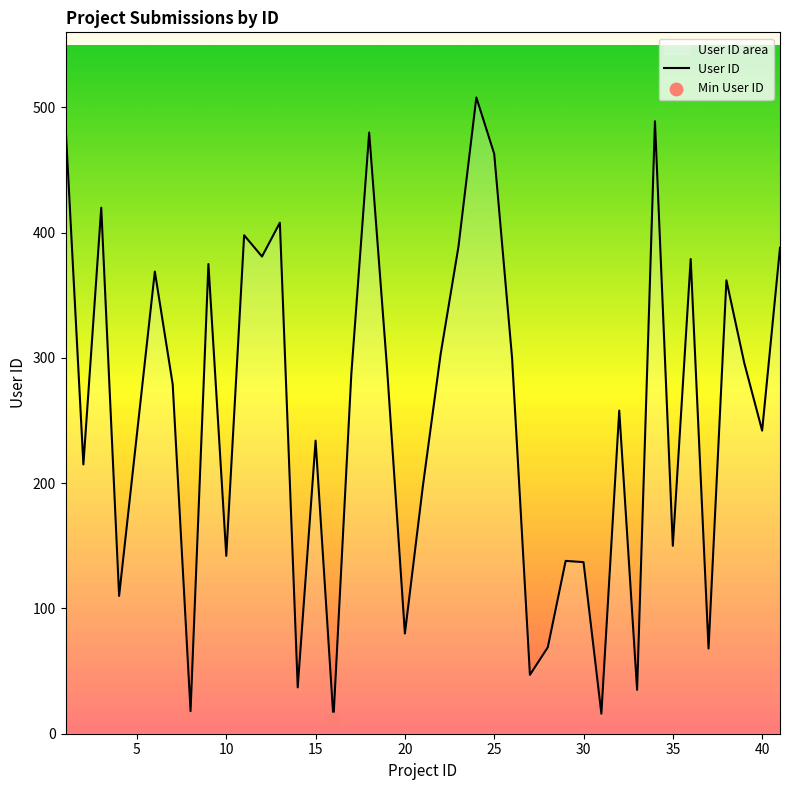

The chart shows a value of 80 at 20. True or false?

True